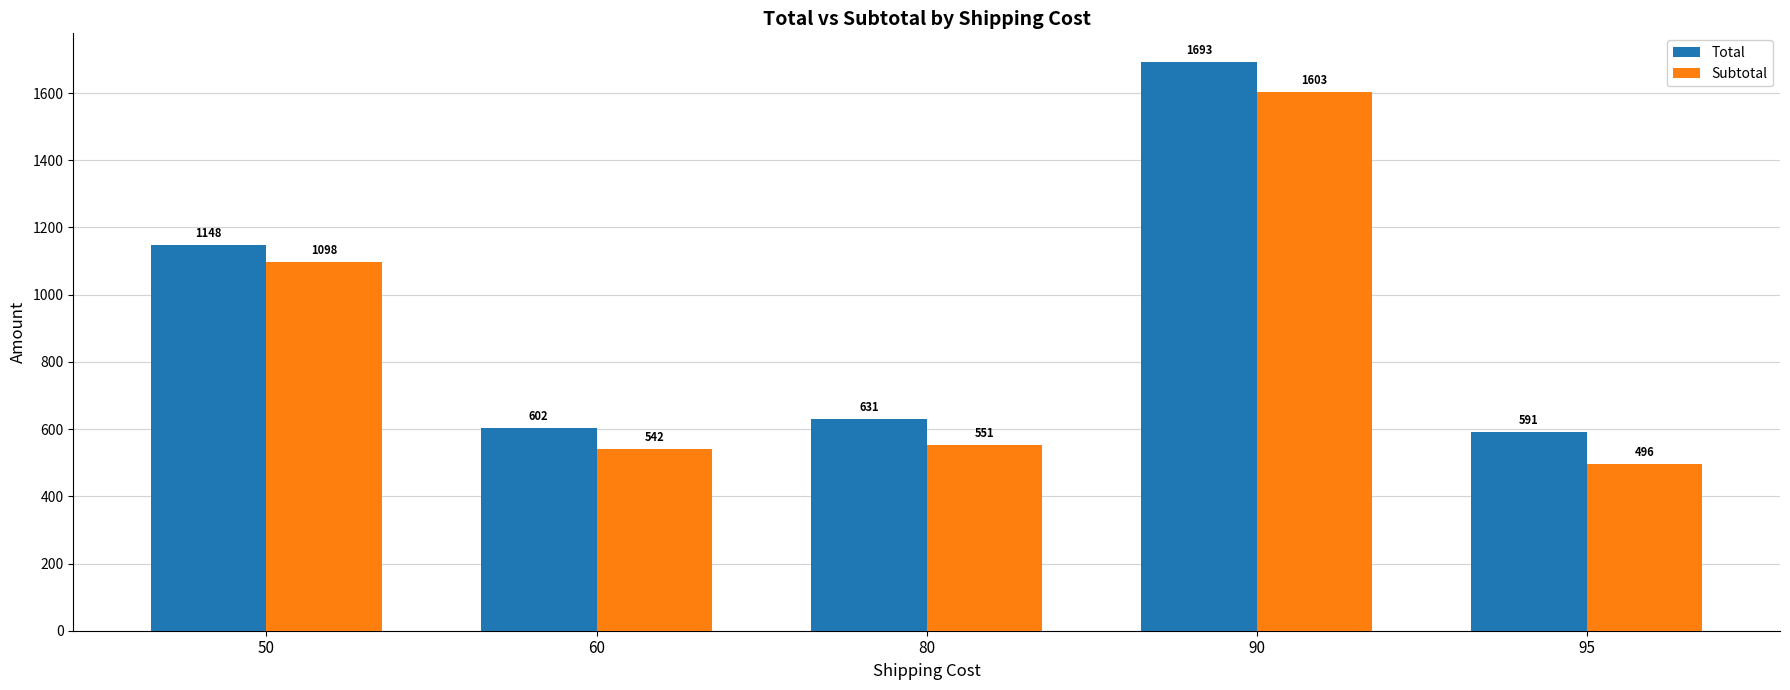

What is the minimum value shown in the chart?

495.8